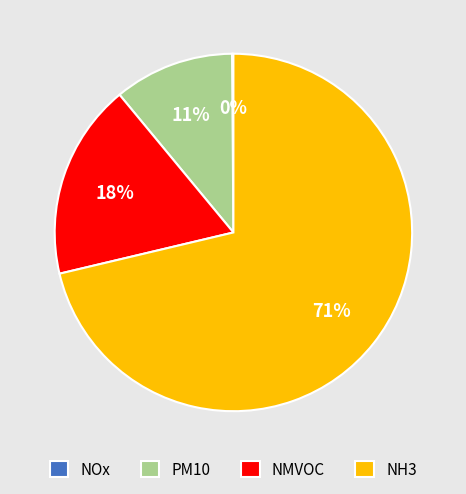

Does any single category account for the majority?

Yes